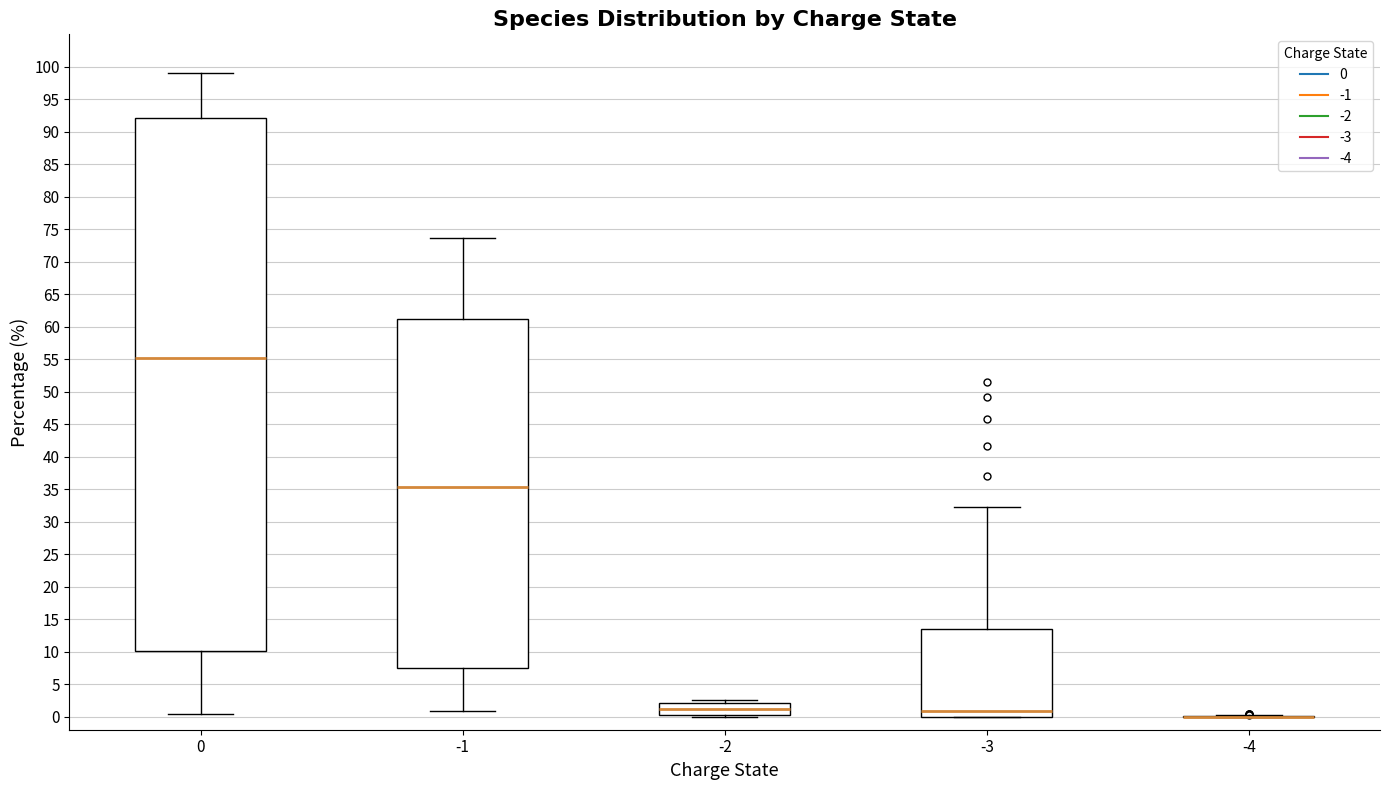

Reading left to right, read every box against the y-axis: the position of its median line, the range the box covers, and the ends of its whiskers. The values are not printed on the chart, so give them approximately, as read against the axis.

0: median 55.0, box 10.0 to 92.0, whiskers 0.5 to 99.0
-1: median 35.5, box 7.5 to 61.5, whiskers 1.0 to 73.5
-2: median 1.0, box 0.5 to 2.0, whiskers 0.0 to 2.5
-3: median 1.0, box 0.0 to 13.5, whiskers 0.0 to 32.5
-4: box collapsed to a line at 0.0, whiskers 0.0 to 0.5